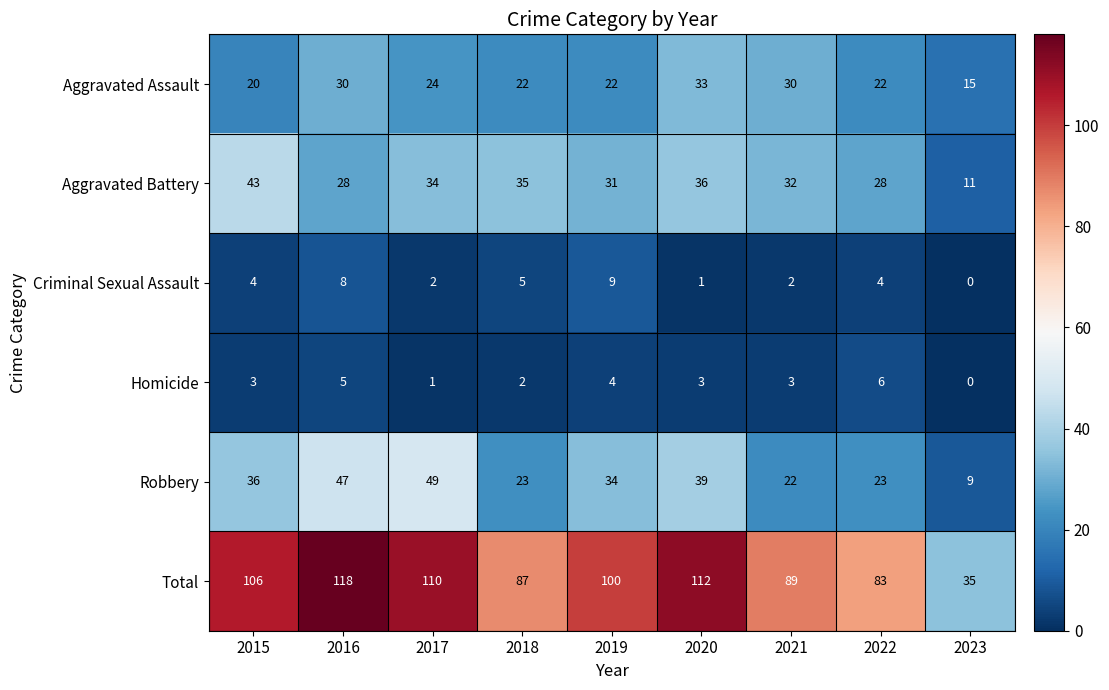

What is the approximate value of Total at 2016?

118